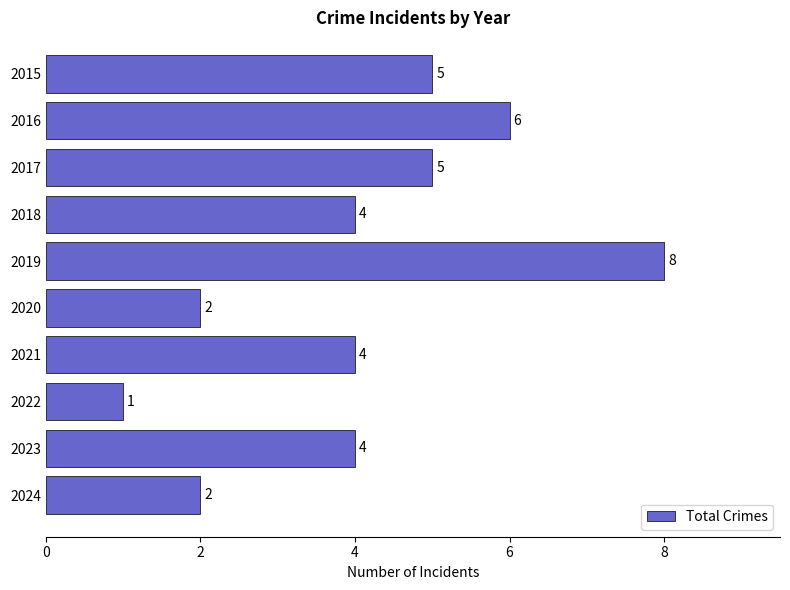

What is the average value?

4